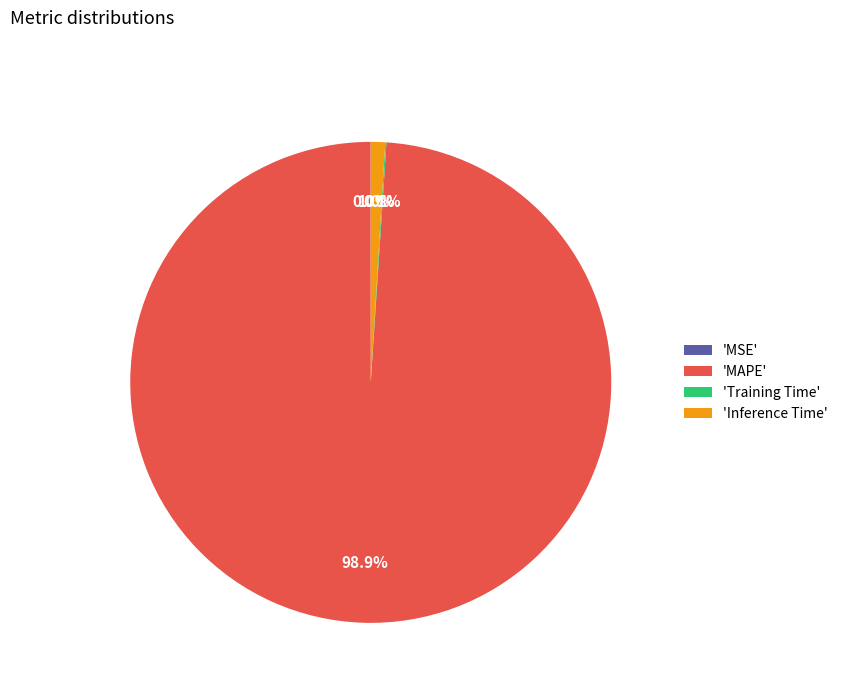

To the nearest percent, what is the difference between the largest and smallest slice percentages?

99%